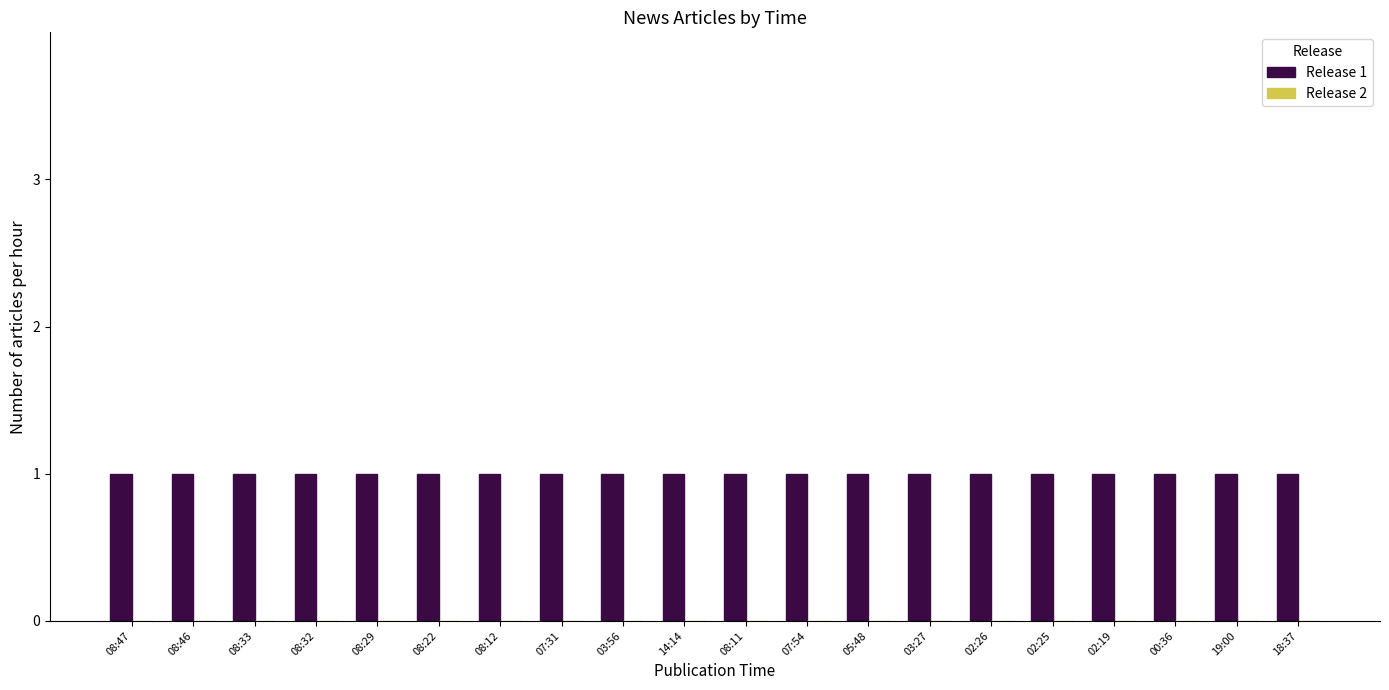

List the series in order of their overall mean, highest first.

Release 1, Release 2